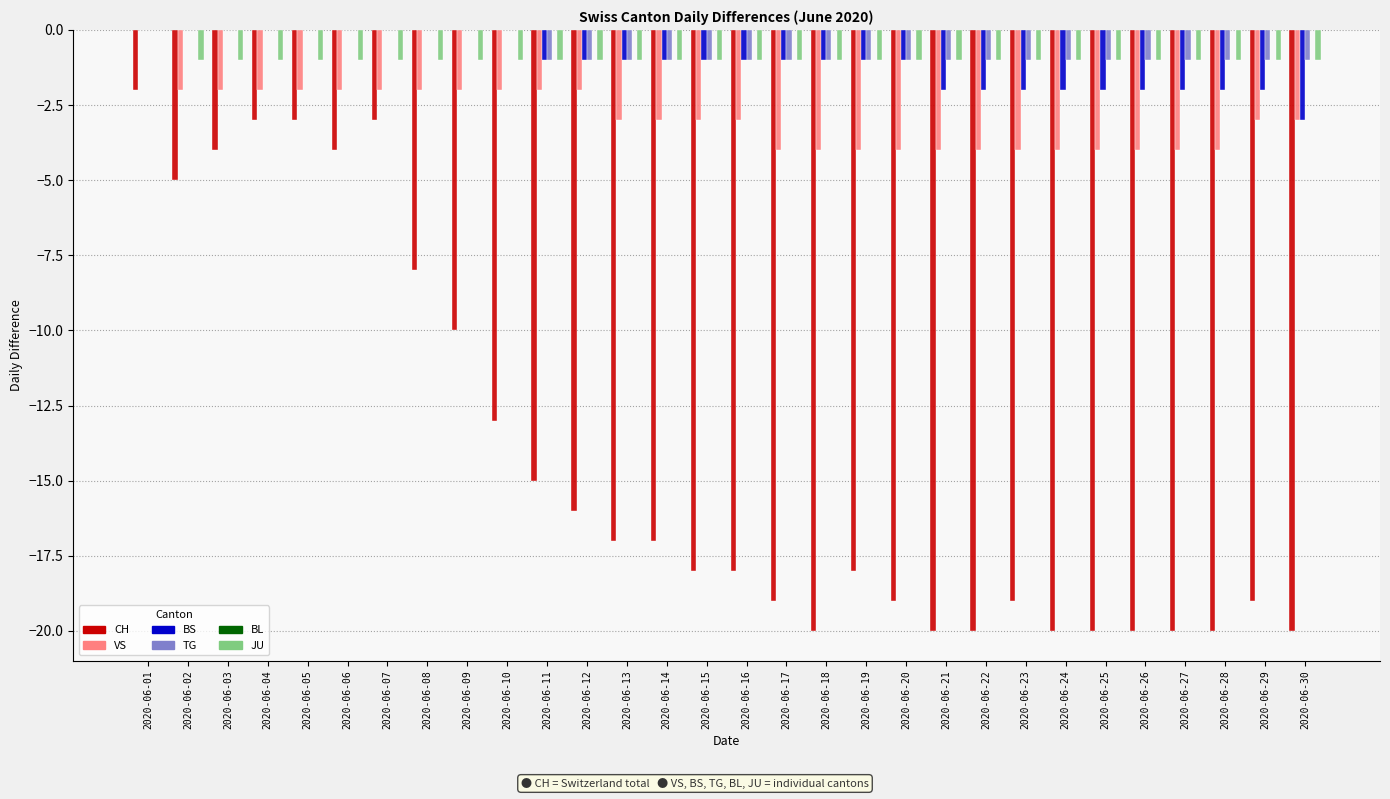

What is the sum of all JU values?

-29